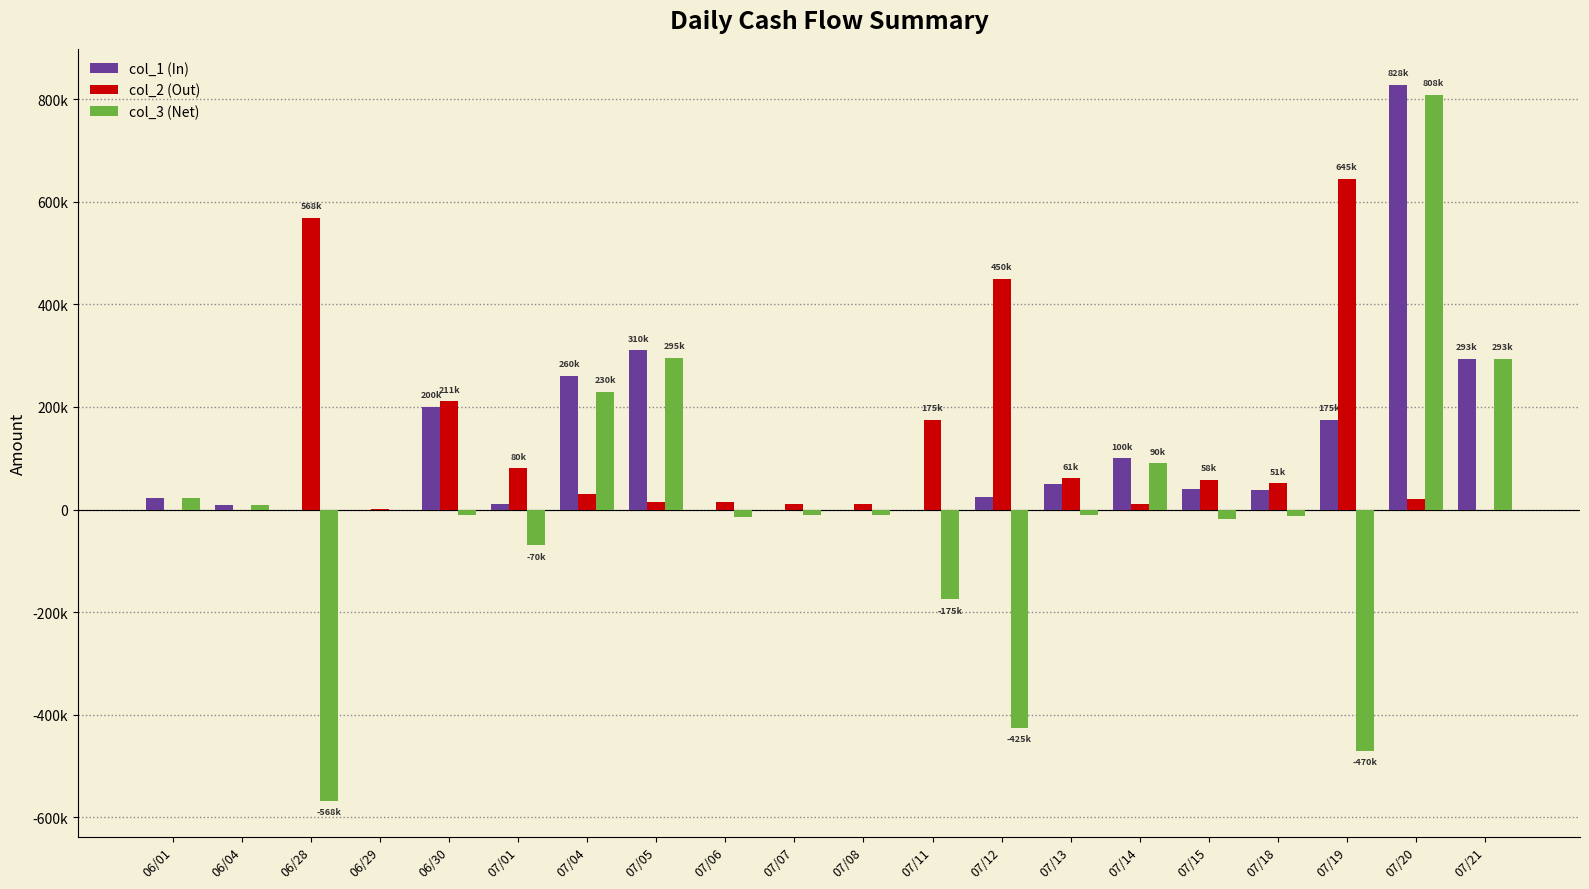

The col_1 (In) series shows 65760 at 07/15. True or false?

False